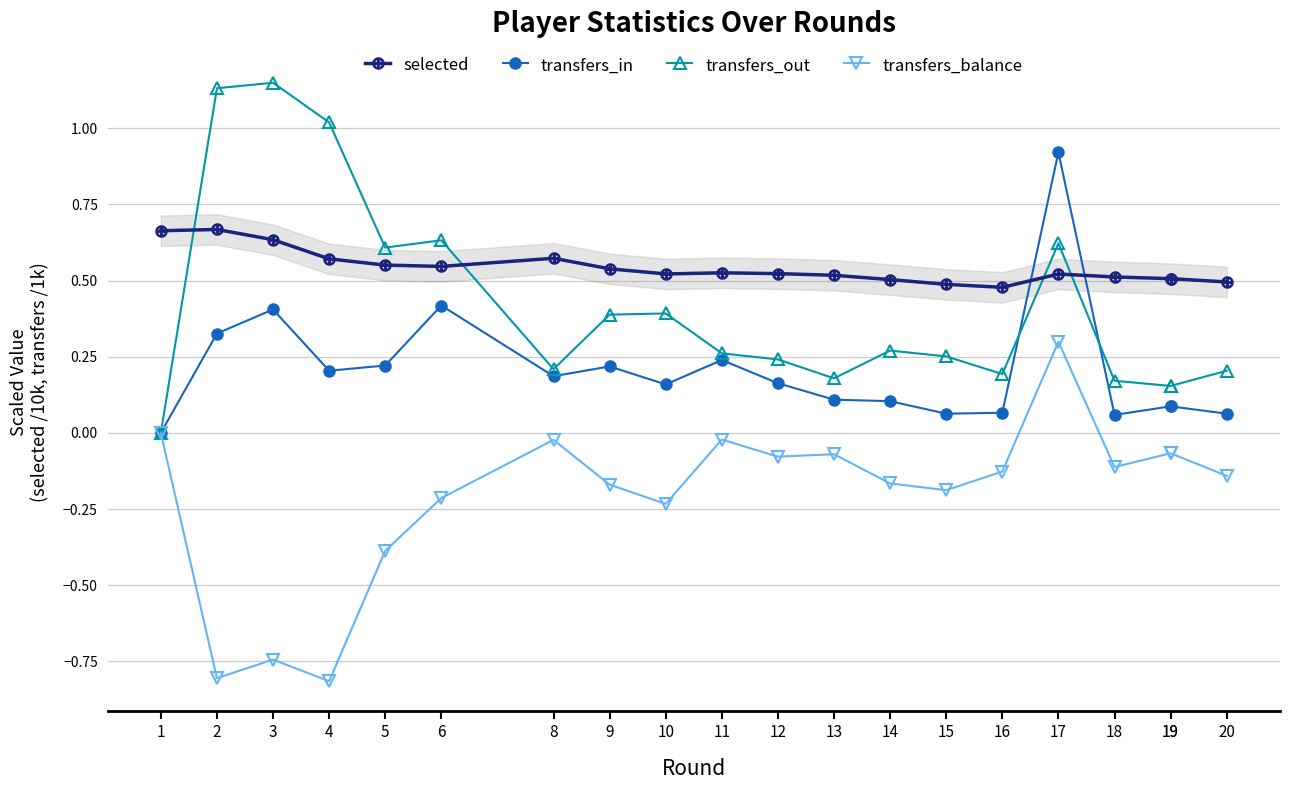

Reading left to right, list all the values displayed in this chart.

selected: 1=0.7	2=0.7	3=0.6	4=0.6	5=0.6	6=0.5	8=0.6	9=0.5	10=0.5	11=0.5	12=0.5	13=0.5	14=0.5	15=0.5	16=0.5	17=0.5	18=0.5	19=0.5	19=0.5	20=0.5
transfers_in: 1=0.0	2=0.3	3=0.4	4=0.2	5=0.2	6=0.4	8=0.2	9=0.2	10=0.2	11=0.2	12=0.2	13=0.1	14=0.1	15=0.1	16=0.1	17=0.9	18=0.1	19=0.1	19=0.1	20=0.1
transfers_out: 1=0.0	2=1.1	3=1.1	4=1.0	5=0.6	6=0.6	8=0.2	9=0.4	10=0.4	11=0.3	12=0.2	13=0.2	14=0.3	15=0.3	16=0.2	17=0.6	18=0.2	19=0.2	19=0.2	20=0.2
transfers_balance: 1=0.0	2=-0.8	3=-0.7	4=-0.8	5=-0.4	6=-0.2	8=-0.0	9=-0.2	10=-0.2	11=-0.0	12=-0.1	13=-0.1	14=-0.2	15=-0.2	16=-0.1	17=0.3	18=-0.1	19=-0.1	19=-0.1	20=-0.1